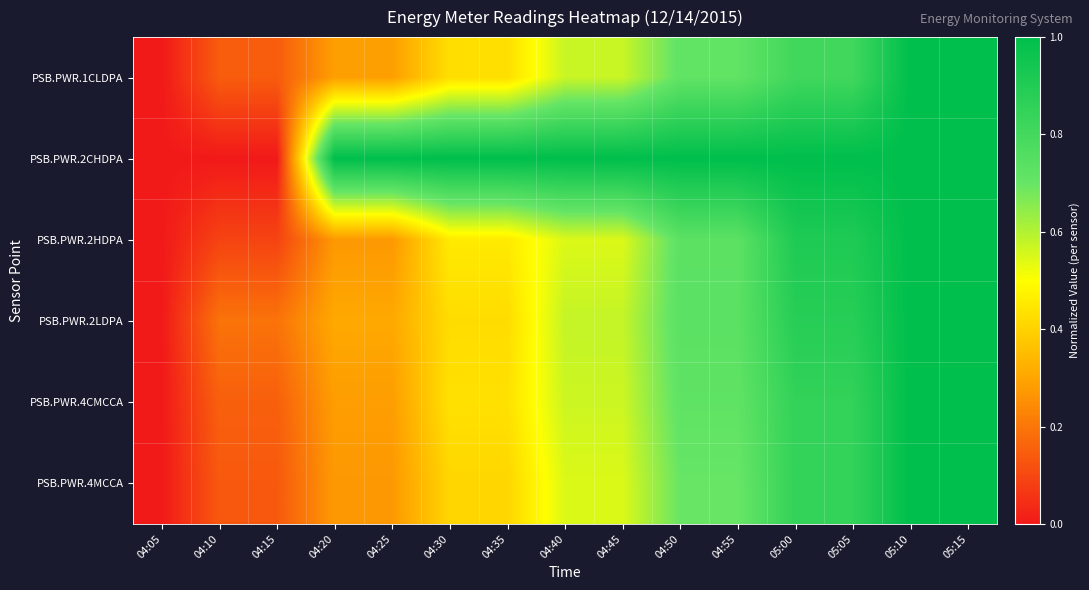

Reading left to right, transcribe all the data shown in this chart.

PSB.PWR.1CLDPA: 04:05=0.0	04:10=0.1	04:15=0.1	04:20=0.3	04:25=0.3	04:30=0.4	04:35=0.4	04:40=0.6	04:45=0.6	04:50=0.7	04:55=0.7	05:00=0.8	05:05=0.8	05:10=1.0	05:15=1.0
PSB.PWR.2CHDPA: 04:05=0.0	04:10=0.0	04:15=0.0	04:20=1.0	04:25=1.0	04:30=1.0	04:35=1.0	04:40=1.0	04:45=1.0	04:50=1.0	04:55=1.0	05:00=1.0	05:05=1.0	05:10=1.0	05:15=1.0
PSB.PWR.2HDPA: 04:05=0.0	04:10=0.1	04:15=0.1	04:20=0.3	04:25=0.3	04:30=0.5	04:35=0.5	04:40=0.5	04:45=0.5	04:50=0.7	04:55=0.7	05:00=0.9	05:05=0.9	05:10=1.0	05:15=1.0
PSB.PWR.2LDPA: 04:05=0.0	04:10=0.2	04:15=0.2	04:20=0.3	04:25=0.3	04:30=0.4	04:35=0.4	04:40=0.6	04:45=0.6	04:50=0.7	04:55=0.7	05:00=0.9	05:05=0.9	05:10=1.0	05:15=1.0
PSB.PWR.4CMCCA: 04:05=0.0	04:10=0.2	04:15=0.2	04:20=0.3	04:25=0.3	04:30=0.4	04:35=0.4	04:40=0.6	04:45=0.6	04:50=0.7	04:55=0.7	05:00=0.8	05:05=0.8	05:10=1.0	05:15=1.0
PSB.PWR.4MCCA: 04:05=0.0	04:10=0.1	04:15=0.1	04:20=0.3	04:25=0.3	04:30=0.4	04:35=0.4	04:40=0.5	04:45=0.5	04:50=0.7	04:55=0.7	05:00=0.8	05:05=0.8	05:10=1.0	05:15=1.0